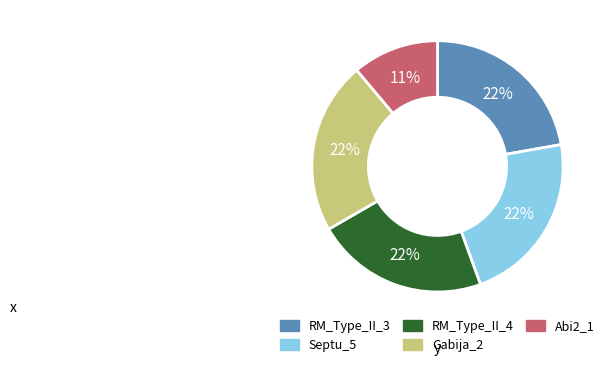

Is it true that RM_Type_II_4 is 36% of the pie?

False